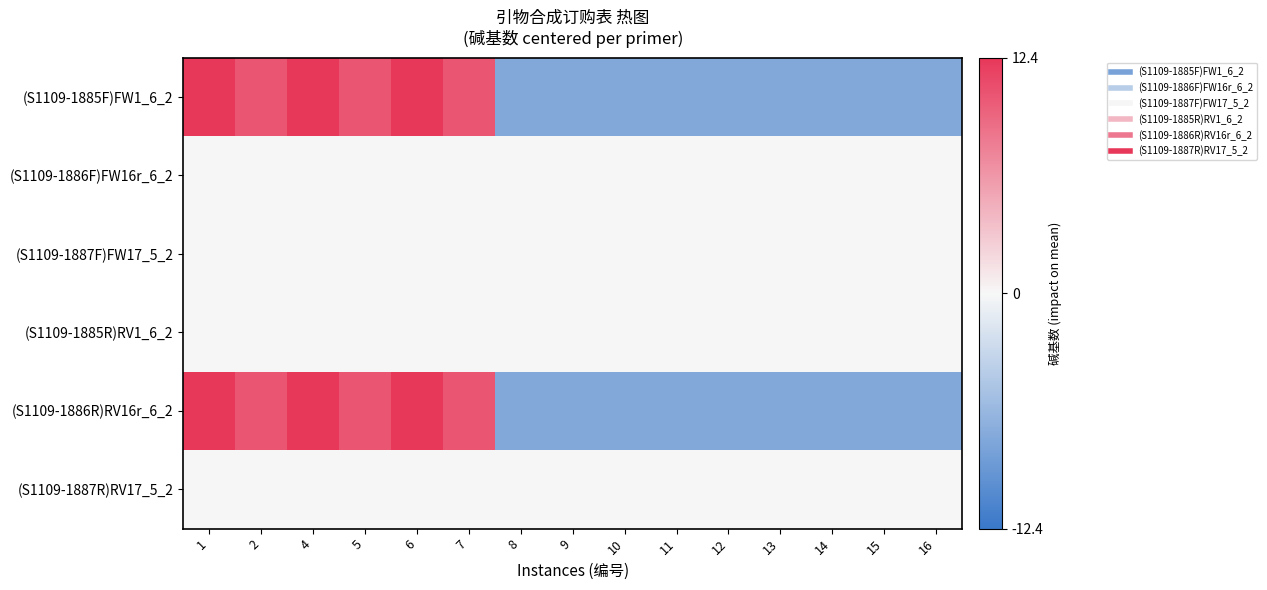

Between 5 and 7, which series saw the biggest shift?

(S1109-1885F)FW1_6_2